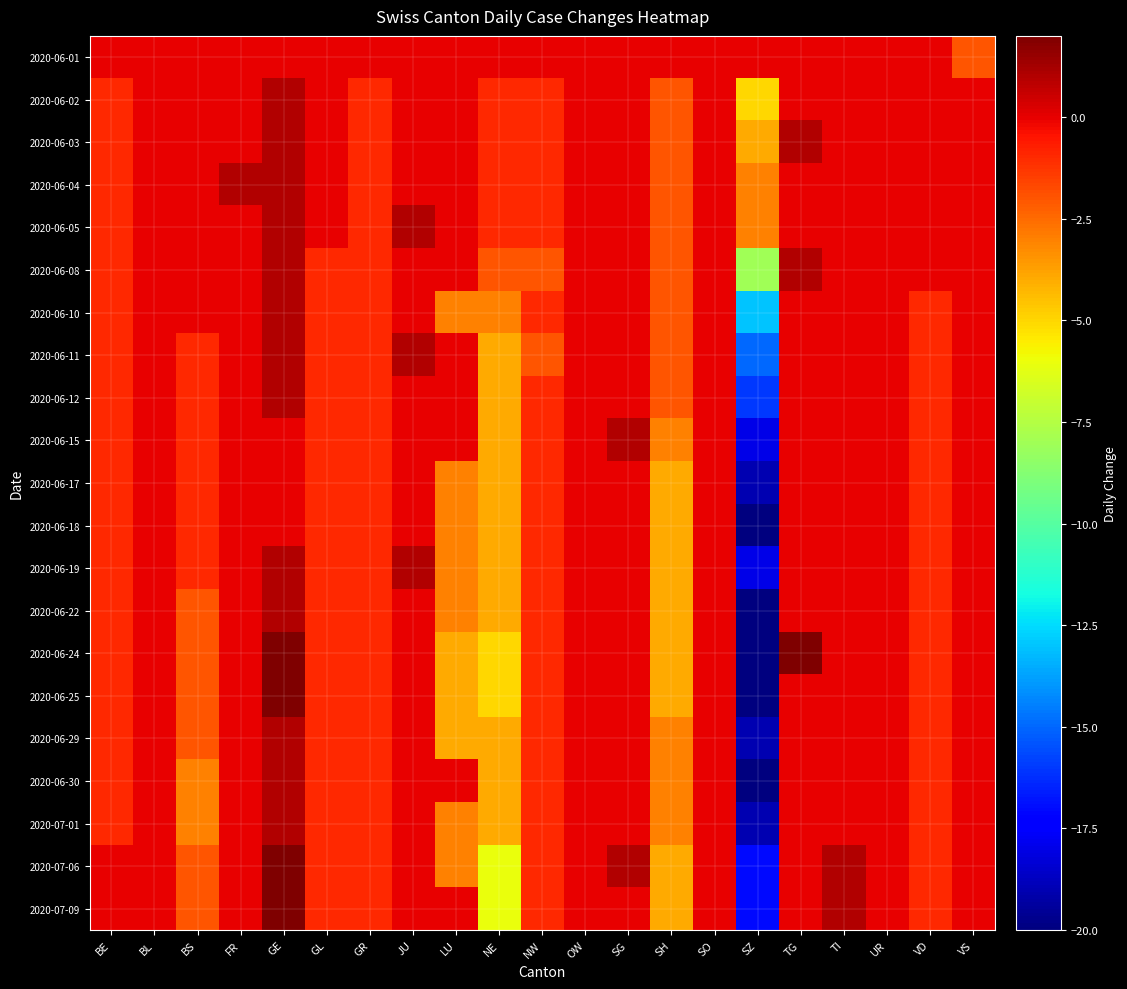

Reading right to left, transcribe all the data shown in this chart.

2020-06-01: VS=-2	VD=0	UR=0	TI=0	TG=0	SZ=0	SO=0	SH=0	SG=0	OW=0	NW=0	NE=0	LU=0	JU=0	GR=0	GL=0	GE=0	FR=0	BS=0	BL=0	BE=0
2020-06-02: VS=0	VD=0	UR=0	TI=0	TG=0	SZ=-5	SO=0	SH=-2	SG=0	OW=0	NW=-1	NE=-1	LU=0	JU=0	GR=-1	GL=0	GE=1	FR=0	BS=0	BL=0	BE=-1
2020-06-03: VS=0	VD=0	UR=0	TI=0	TG=1	SZ=-4	SO=0	SH=-2	SG=0	OW=0	NW=-1	NE=-1	LU=0	JU=0	GR=-1	GL=0	GE=1	FR=0	BS=0	BL=0	BE=-1
2020-06-04: VS=0	VD=0	UR=0	TI=0	TG=0	SZ=-3	SO=0	SH=-2	SG=0	OW=0	NW=-1	NE=-1	LU=0	JU=0	GR=-1	GL=0	GE=1	FR=1	BS=0	BL=0	BE=-1
2020-06-05: VS=0	VD=0	UR=0	TI=0	TG=0	SZ=-3	SO=0	SH=-2	SG=0	OW=0	NW=-1	NE=-1	LU=0	JU=1	GR=-1	GL=0	GE=1	FR=0	BS=0	BL=0	BE=-1
2020-06-08: VS=0	VD=0	UR=0	TI=0	TG=1	SZ=-8	SO=0	SH=-2	SG=0	OW=0	NW=-2	NE=-2	LU=0	JU=0	GR=-1	GL=-1	GE=1	FR=0	BS=0	BL=0	BE=-1
2020-06-10: VS=0	VD=-1	UR=0	TI=0	TG=0	SZ=-13	SO=0	SH=-2	SG=0	OW=0	NW=-1	NE=-3	LU=-3	JU=0	GR=-1	GL=-1	GE=1	FR=0	BS=0	BL=0	BE=-1
2020-06-11: VS=0	VD=-1	UR=0	TI=0	TG=0	SZ=-15	SO=0	SH=-2	SG=0	OW=0	NW=-2	NE=-4	LU=0	JU=1	GR=-1	GL=-1	GE=1	FR=0	BS=-1	BL=0	BE=-1
2020-06-12: VS=0	VD=-1	UR=0	TI=0	TG=0	SZ=-16	SO=0	SH=-2	SG=0	OW=0	NW=-1	NE=-4	LU=0	JU=0	GR=-1	GL=-1	GE=1	FR=0	BS=-1	BL=0	BE=-1
2020-06-15: VS=0	VD=-1	UR=0	TI=0	TG=0	SZ=-18	SO=0	SH=-3	SG=1	OW=0	NW=-1	NE=-4	LU=0	JU=0	GR=-1	GL=-1	GE=0	FR=0	BS=-1	BL=0	BE=-1
2020-06-17: VS=0	VD=-1	UR=0	TI=0	TG=0	SZ=-19	SO=0	SH=-4	SG=0	OW=0	NW=-1	NE=-4	LU=-3	JU=0	GR=-1	GL=-1	GE=0	FR=0	BS=-1	BL=0	BE=-1
2020-06-18: VS=0	VD=-1	UR=0	TI=0	TG=0	SZ=-20	SO=0	SH=-4	SG=0	OW=0	NW=-1	NE=-4	LU=-3	JU=0	GR=-1	GL=-1	GE=0	FR=0	BS=-1	BL=0	BE=-1
2020-06-19: VS=0	VD=-1	UR=0	TI=0	TG=0	SZ=-18	SO=0	SH=-4	SG=0	OW=0	NW=-1	NE=-4	LU=-3	JU=1	GR=-1	GL=-1	GE=1	FR=0	BS=-1	BL=0	BE=-1
2020-06-22: VS=0	VD=-1	UR=0	TI=0	TG=0	SZ=-20	SO=0	SH=-4	SG=0	OW=0	NW=-1	NE=-4	LU=-3	JU=0	GR=-1	GL=-1	GE=1	FR=0	BS=-2	BL=0	BE=-1
2020-06-24: VS=0	VD=-1	UR=0	TI=0	TG=2	SZ=-20	SO=0	SH=-4	SG=0	OW=0	NW=-1	NE=-5	LU=-4	JU=0	GR=-1	GL=-1	GE=2	FR=0	BS=-2	BL=0	BE=-1
2020-06-25: VS=0	VD=-1	UR=0	TI=0	TG=0	SZ=-20	SO=0	SH=-4	SG=0	OW=0	NW=-1	NE=-5	LU=-4	JU=0	GR=-1	GL=-1	GE=2	FR=0	BS=-2	BL=0	BE=-1
2020-06-29: VS=0	VD=-1	UR=0	TI=0	TG=0	SZ=-19	SO=0	SH=-3	SG=0	OW=0	NW=-1	NE=-4	LU=-4	JU=0	GR=-1	GL=-1	GE=1	FR=0	BS=-2	BL=0	BE=-1
2020-06-30: VS=0	VD=-1	UR=0	TI=0	TG=0	SZ=-20	SO=0	SH=-3	SG=0	OW=0	NW=-1	NE=-4	LU=0	JU=0	GR=-1	GL=-1	GE=1	FR=0	BS=-3	BL=0	BE=-1
2020-07-01: VS=0	VD=-1	UR=0	TI=0	TG=0	SZ=-19	SO=0	SH=-3	SG=0	OW=0	NW=-1	NE=-4	LU=-3	JU=0	GR=-1	GL=-1	GE=1	FR=0	BS=-3	BL=0	BE=-1
2020-07-06: VS=0	VD=-1	UR=0	TI=1	TG=0	SZ=-17	SO=0	SH=-4	SG=1	OW=0	NW=-1	NE=-6	LU=-3	JU=0	GR=-1	GL=-1	GE=2	FR=0	BS=-2	BL=0	BE=0
2020-07-09: VS=0	VD=-1	UR=0	TI=1	TG=0	SZ=-17	SO=0	SH=-4	SG=0	OW=0	NW=-1	NE=-6	LU=0	JU=0	GR=-1	GL=-1	GE=2	FR=0	BS=-2	BL=0	BE=0